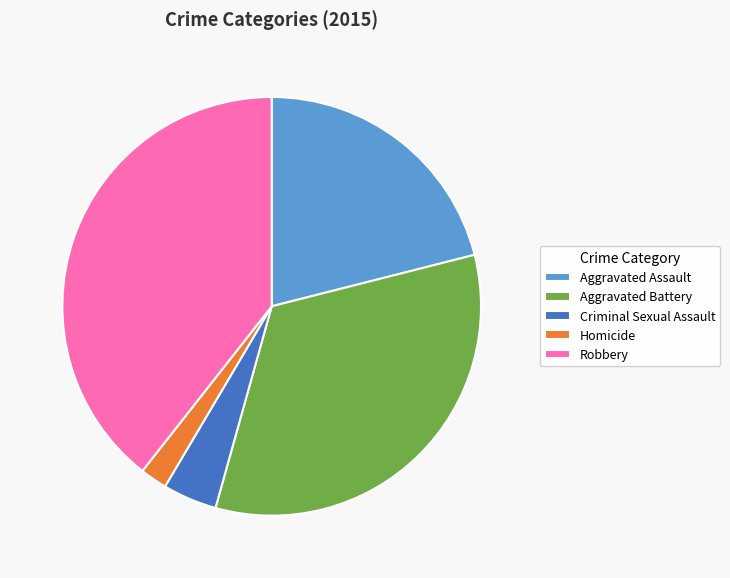

Combined, do Aggravated Battery and Criminal Sexual Assault account for over 50%?

No